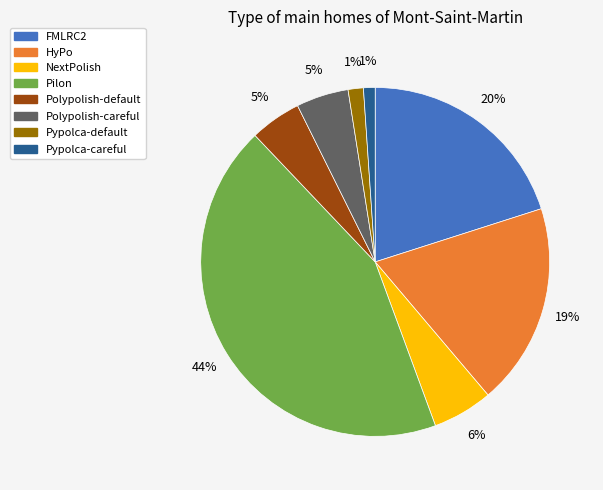

Which category has the biggest portion of the pie?

Pilon